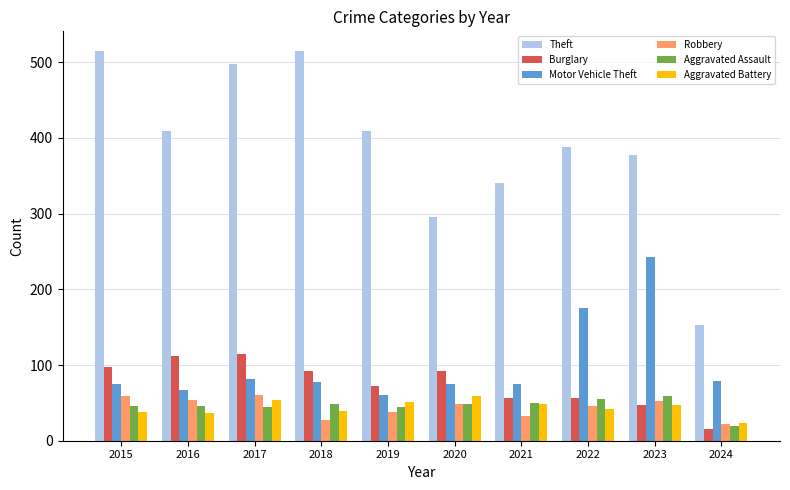

Is the value of Robbery at 2021 greater than the value of Motor Vehicle Theft at 2020?

No